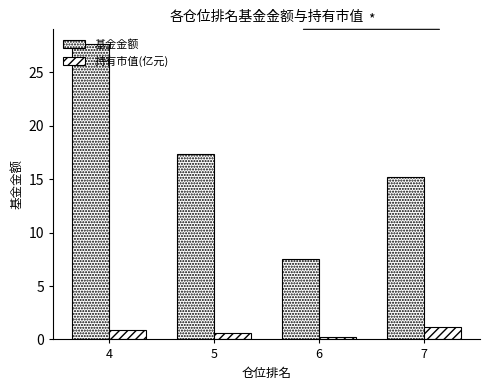

The value of 持有市值(亿元) at 7 is 1.2. True or false?

True